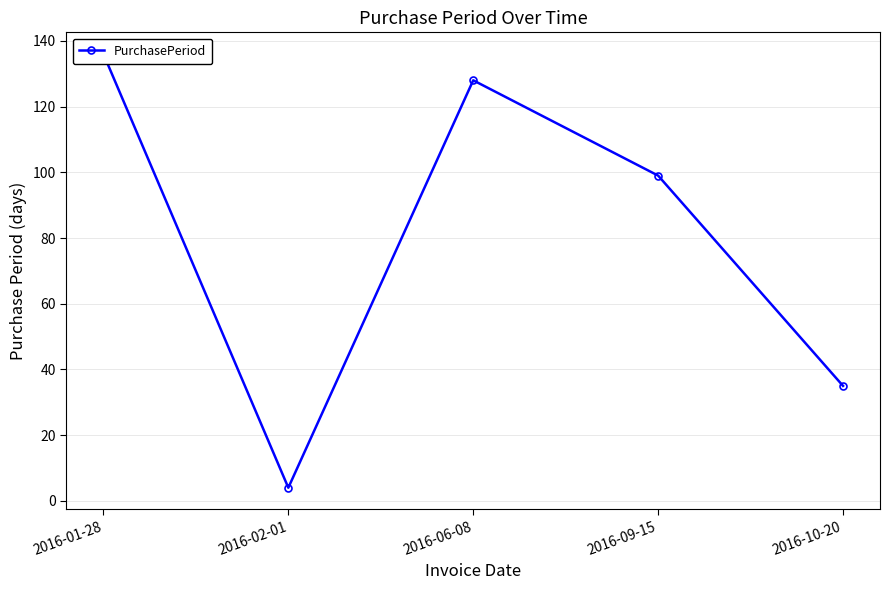

How many interior local valleys (lower than both neighbors) does the data have?

1